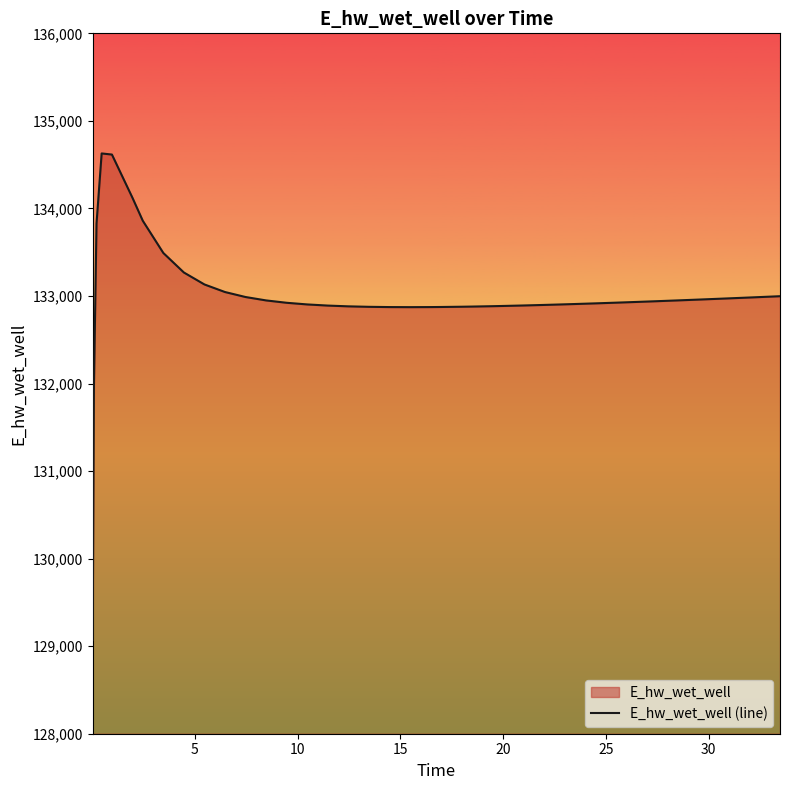

What is the difference between the maximum and minimum values?

5557.8